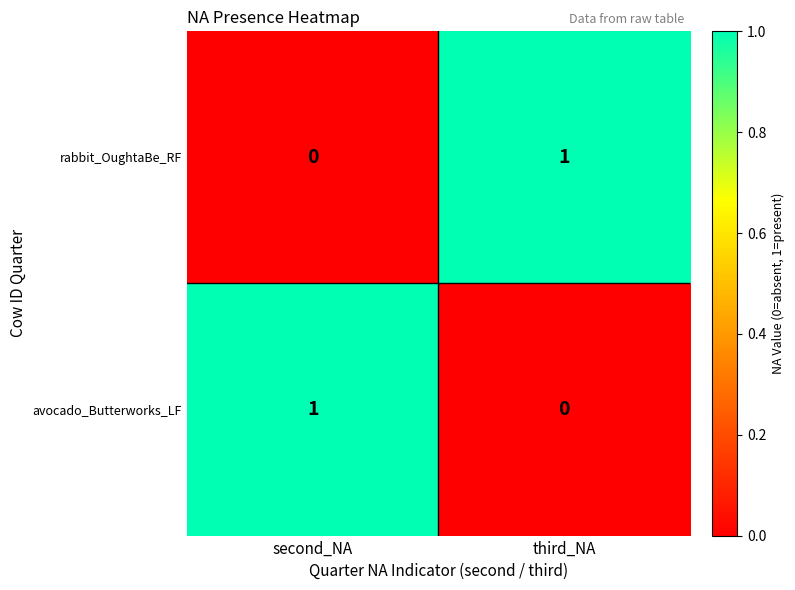

How many distinct data groups are displayed?

2